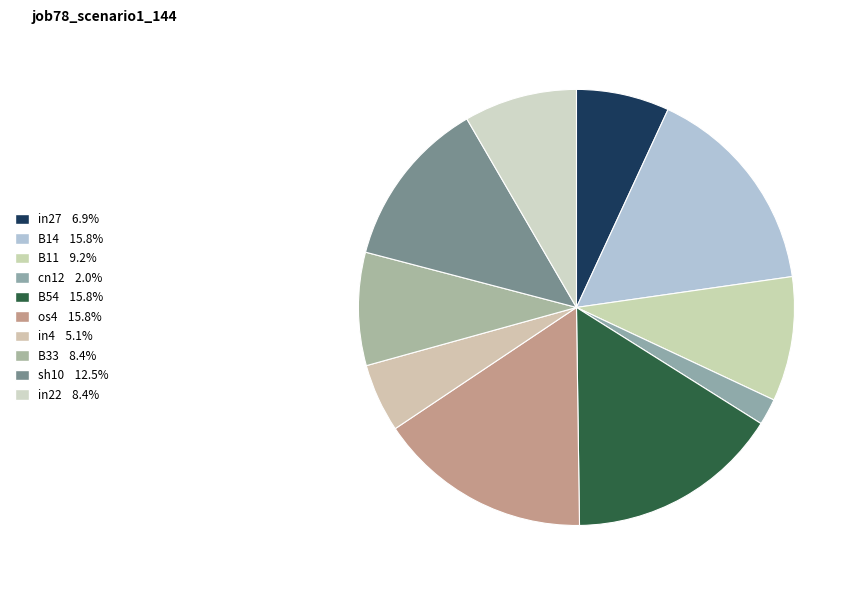

How many slices are in this pie chart?

10